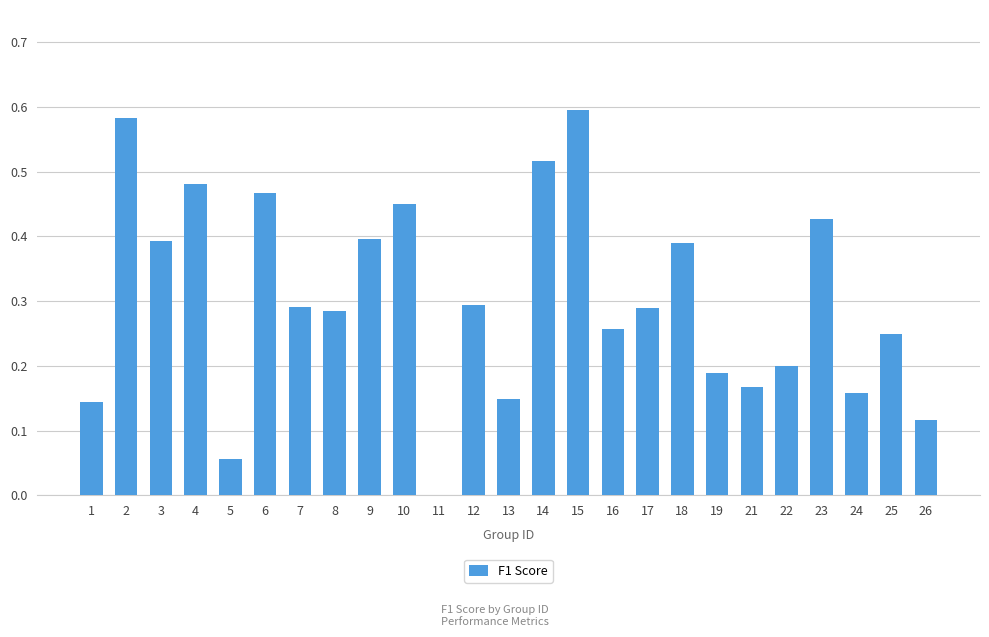

The chart shows a value of 0.7 at 6. True or false?

False